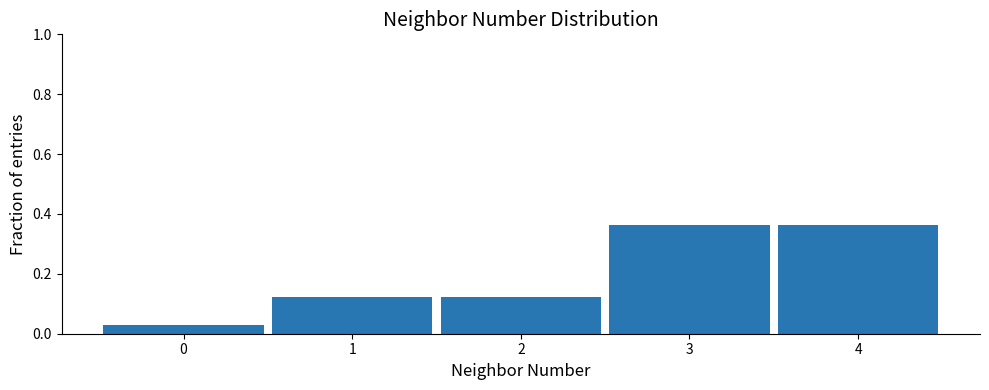

How tall is the bar that spans -0.5 to 0.5 on the x-axis? The values are not printed on the chart, so give them approximately, as read against the axis.

0.04